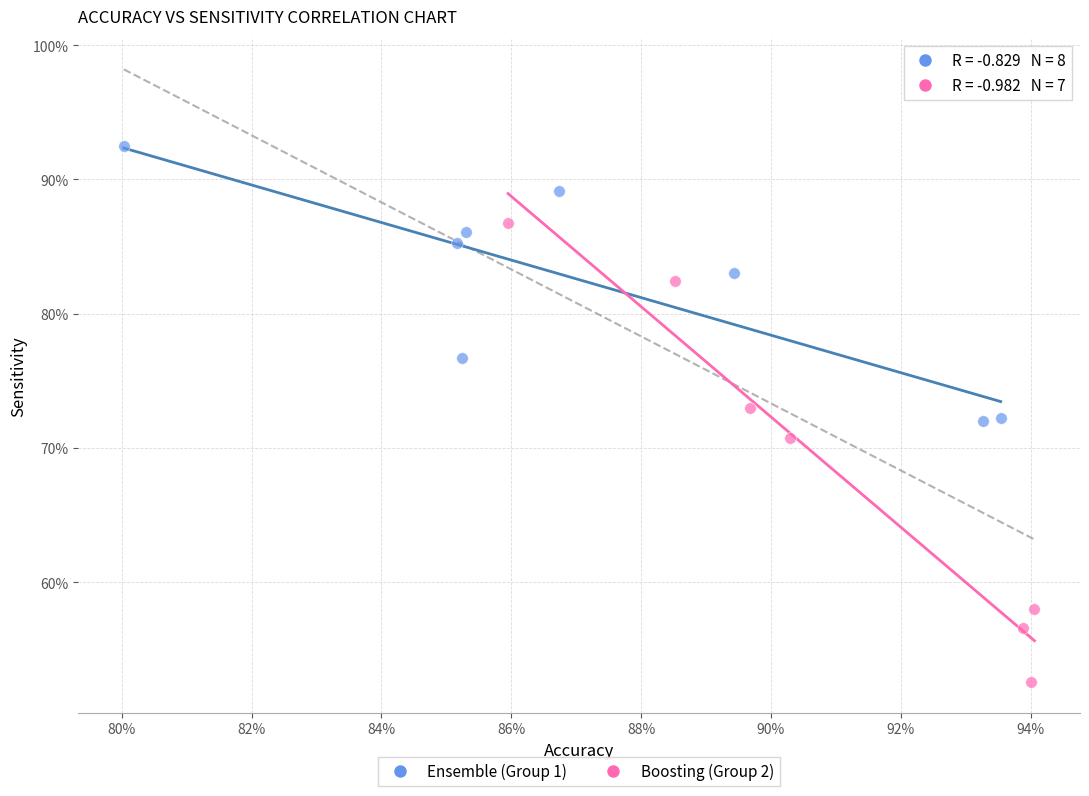

Which series reaches the maximum Y coordinate?

Ensemble (Group 1)